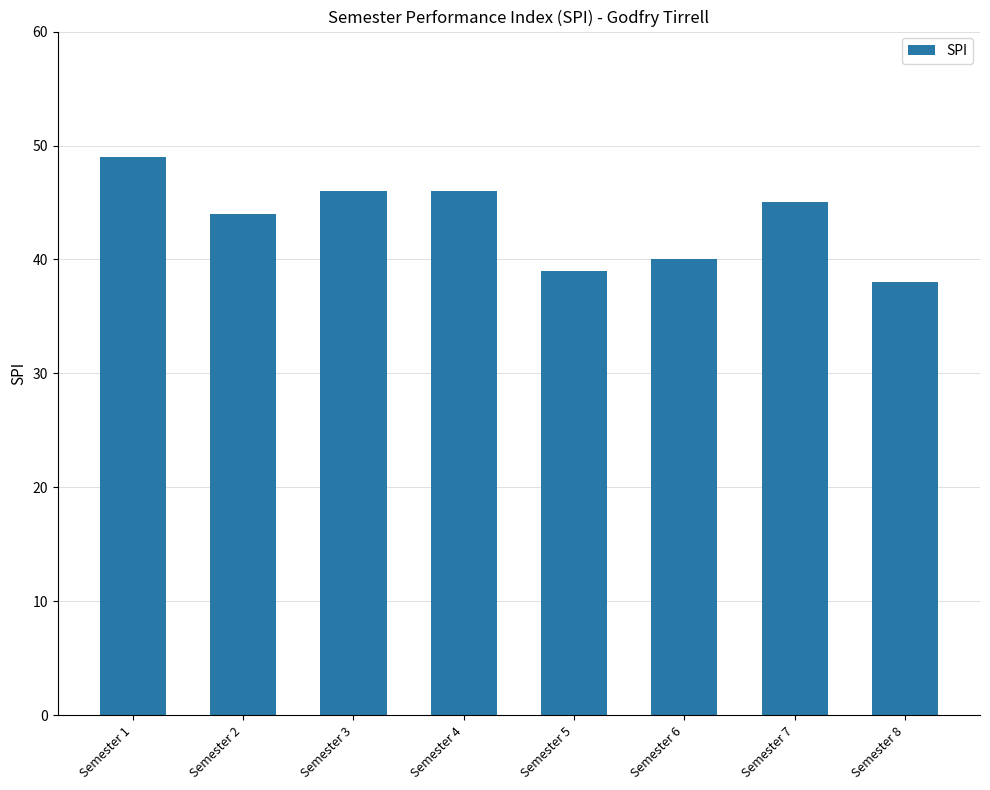

What is the value of the 5th bar from the left?

39